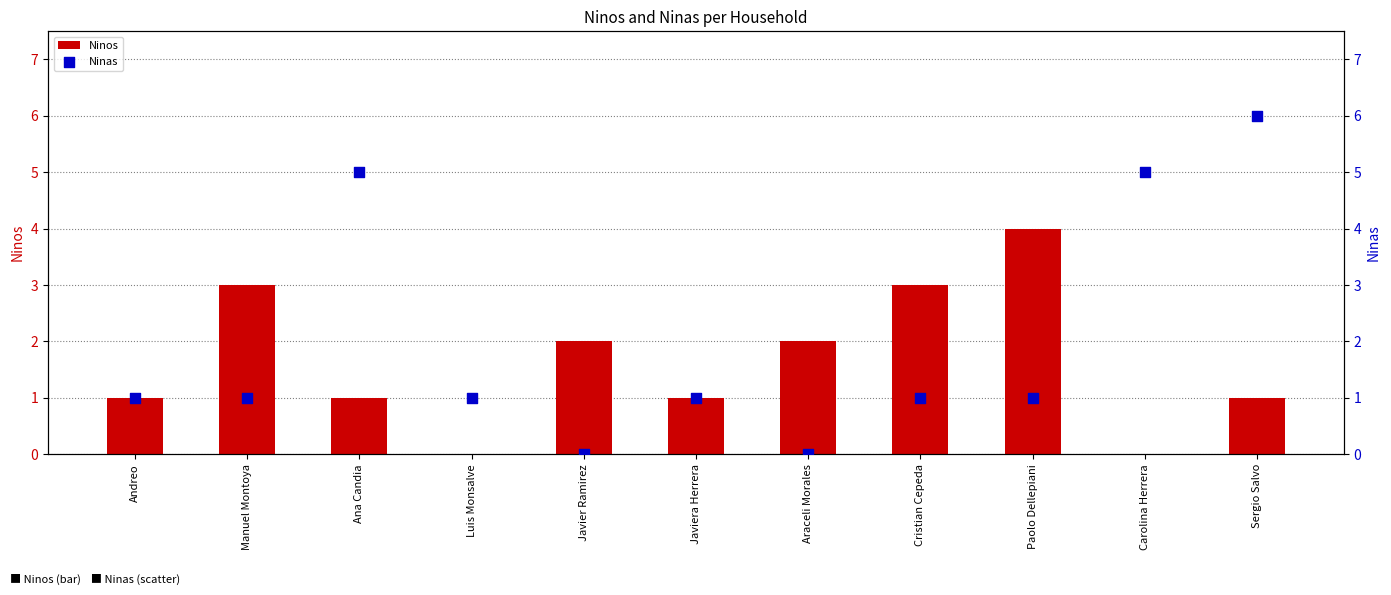

What are all the series names shown in the legend?

Ninos, Ninas